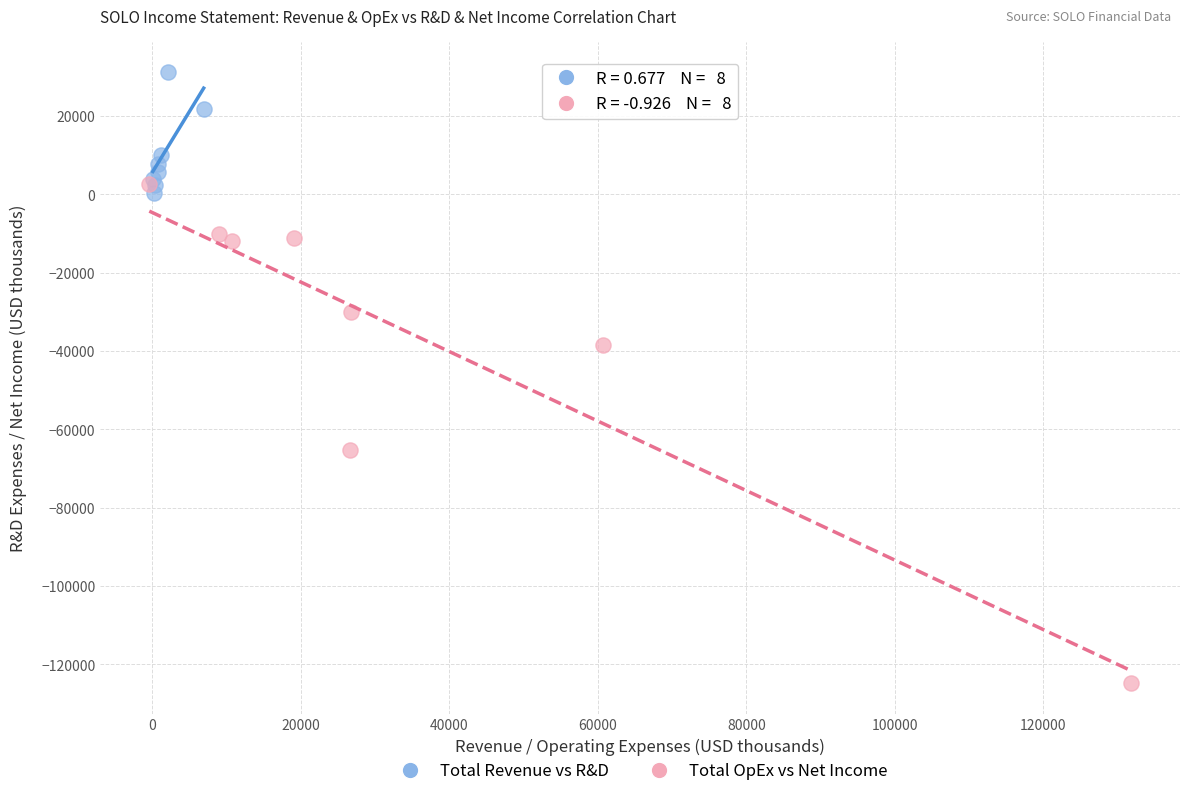

Which series contains the highest Y value?

Total Revenue vs R&D